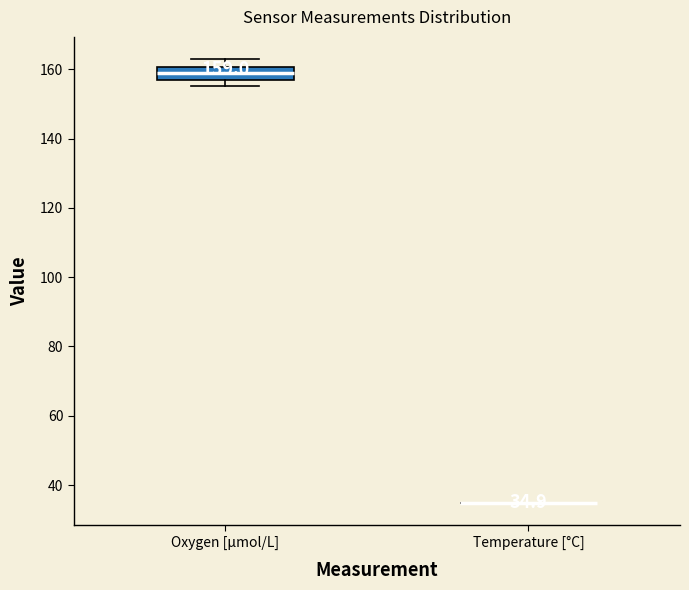

Comparing the boxes themselves (not the whiskers), which one is the tallest?

Oxygen [μmol/L]